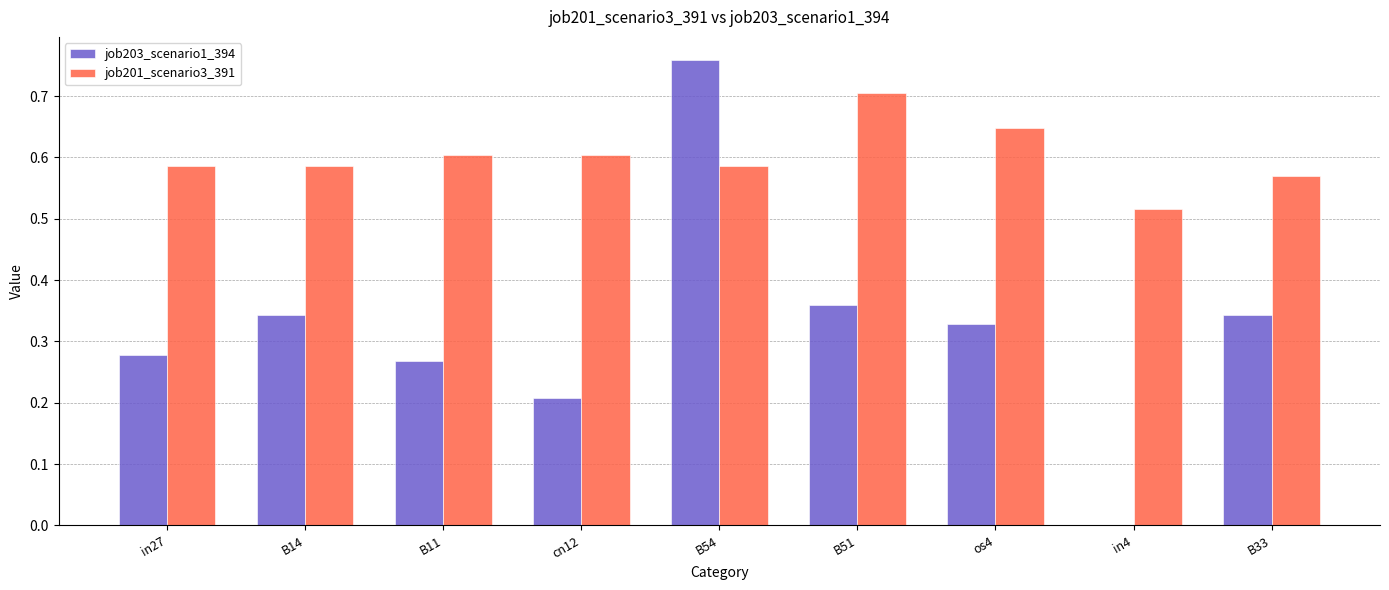

Which series has the largest total across all categories?

job201_scenario3_391